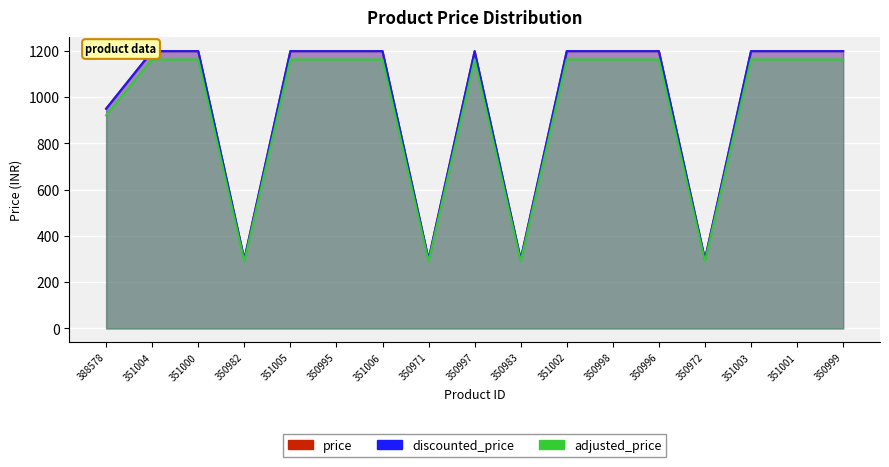

True or false: discounted_price and price cross at least once.

False